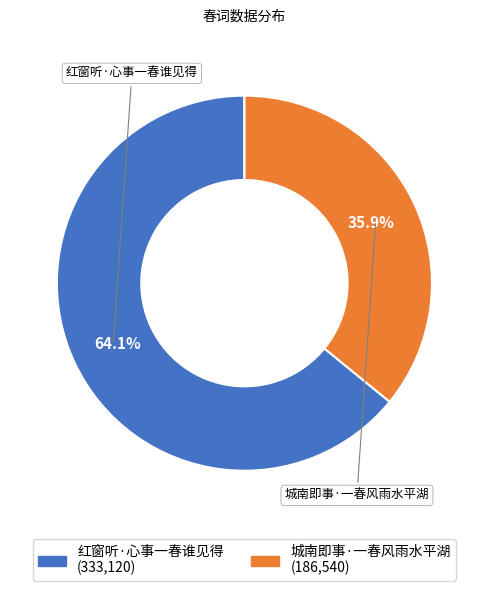

What is the total percentage of 城南即事·一春风雨水平湖 and 红窗听·心事一春谁见得?

100.0%